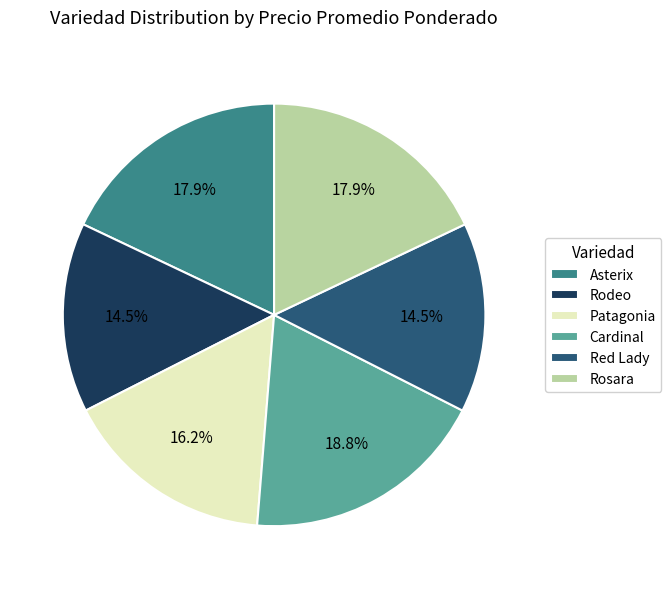

How much of the chart is everything except Asterix?

82.1%